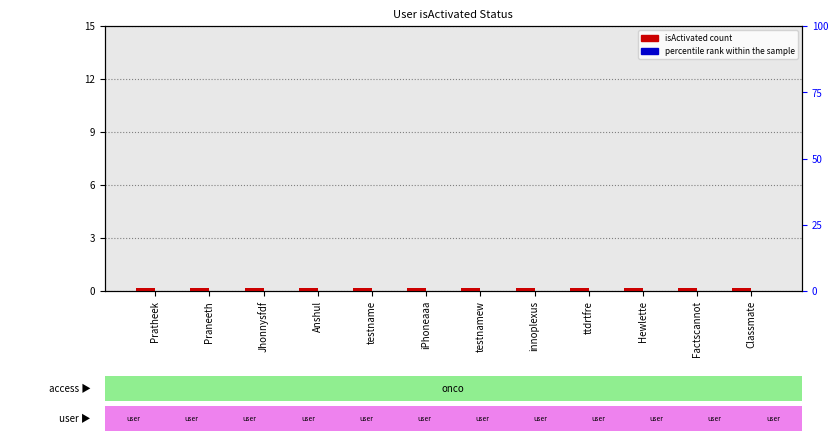

Between iPhoneaaa and Jhonnysfdf, which is larger?

iPhoneaaa